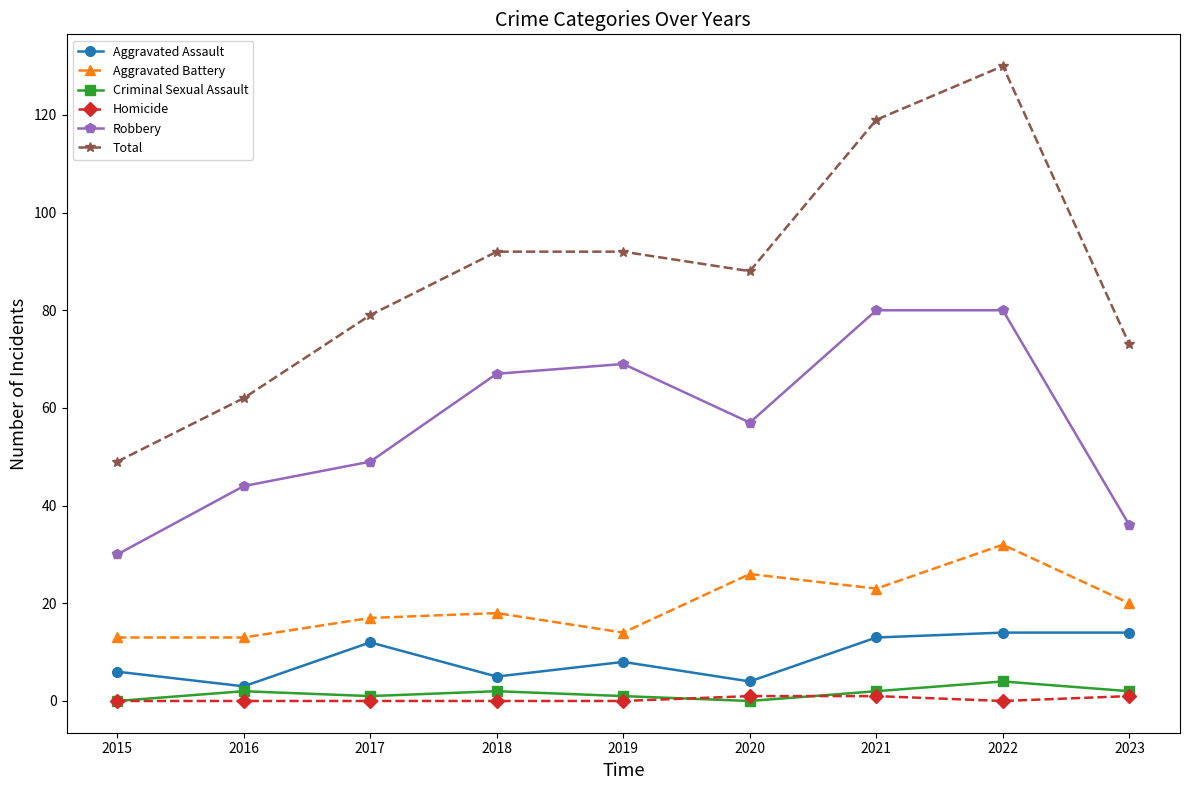

At which label is Aggravated Battery closest to 22?

2021